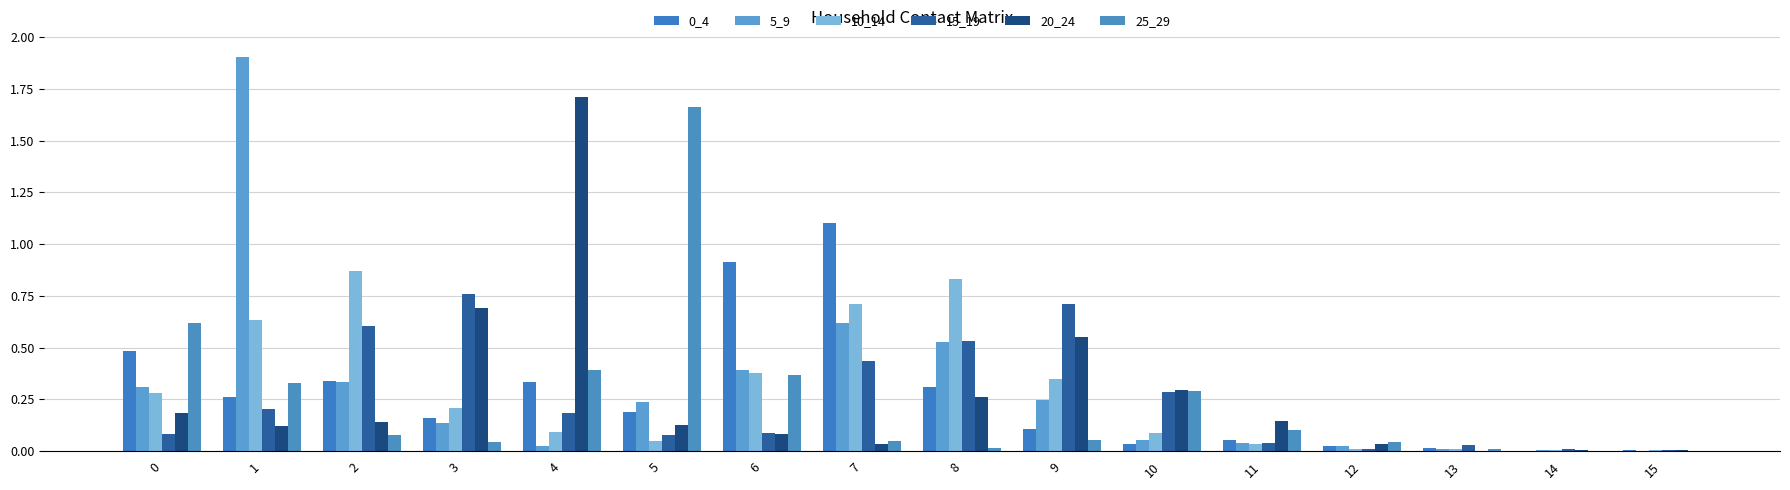

Where is 25_29 nearest to the value 0?

14